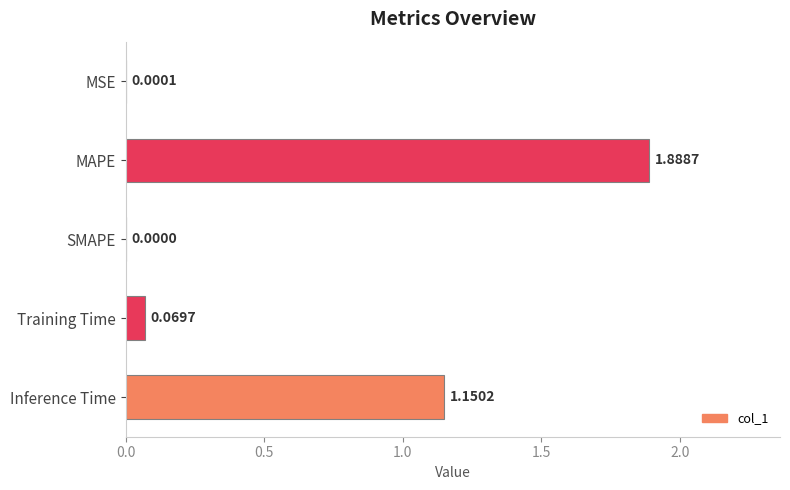

What is the change in value from SMAPE to Inference Time?

+1.2